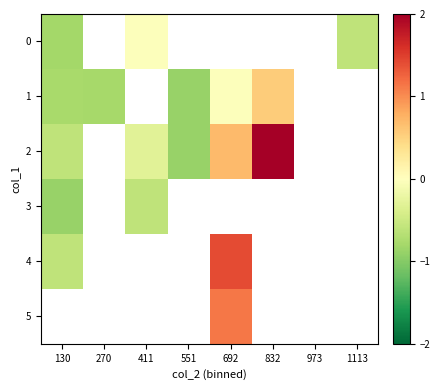

Rank the series at 411 from highest to lowest value.

0, 1, 2, 3, 4, 5